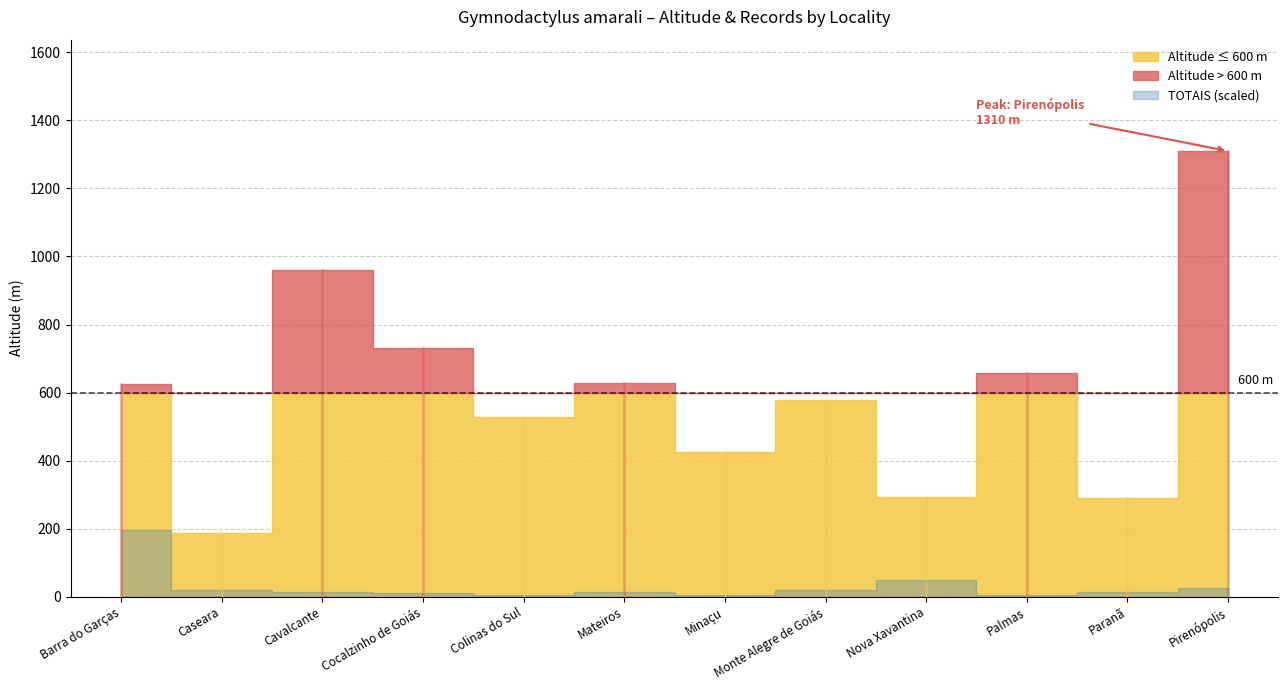

At which category does Altitude (m) reach its first local valley?

Caseara